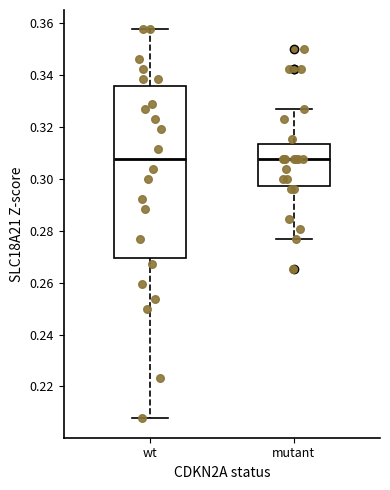

Reading left to right, transcribe this box plot: for each box, give where its median line is, the range the box spans, and where its two whiskers end, as read against the y-axis. The values are not printed on the chart, so give them approximately, as read against the axis.

wt: median 0.308, box 0.270 to 0.336, whiskers 0.208 to 0.358
mutant: median 0.308, box 0.298 to 0.314, whiskers 0.276 to 0.326